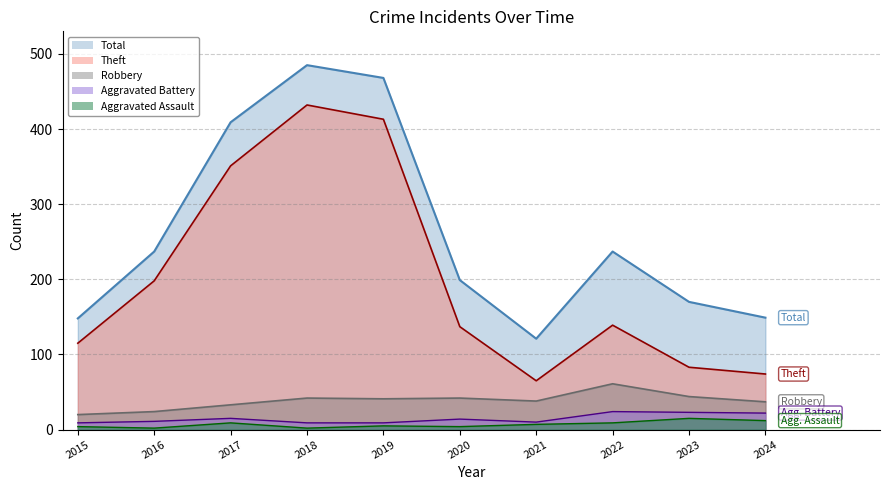

What is the average value of the Robbery series?

38